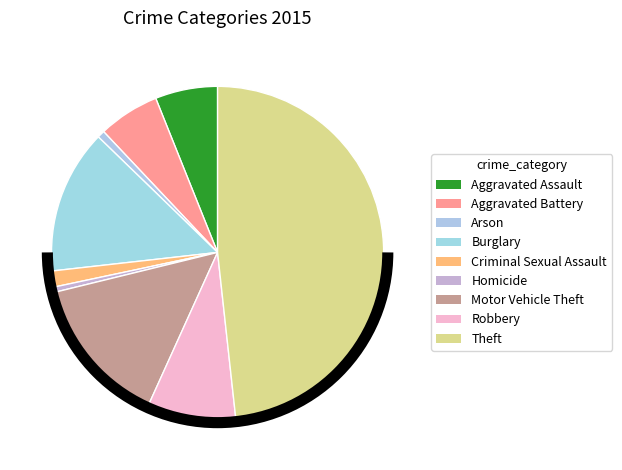

True or false: Homicide accounts for 0% of the total.

True